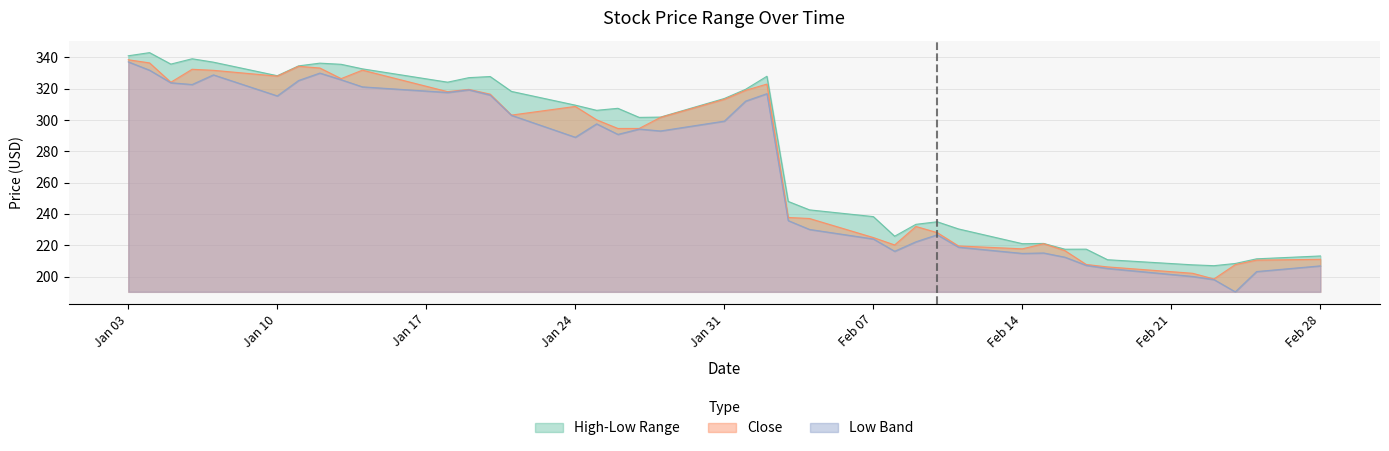

Is it true that Close equals 220.2 at 2022-02-08?

True